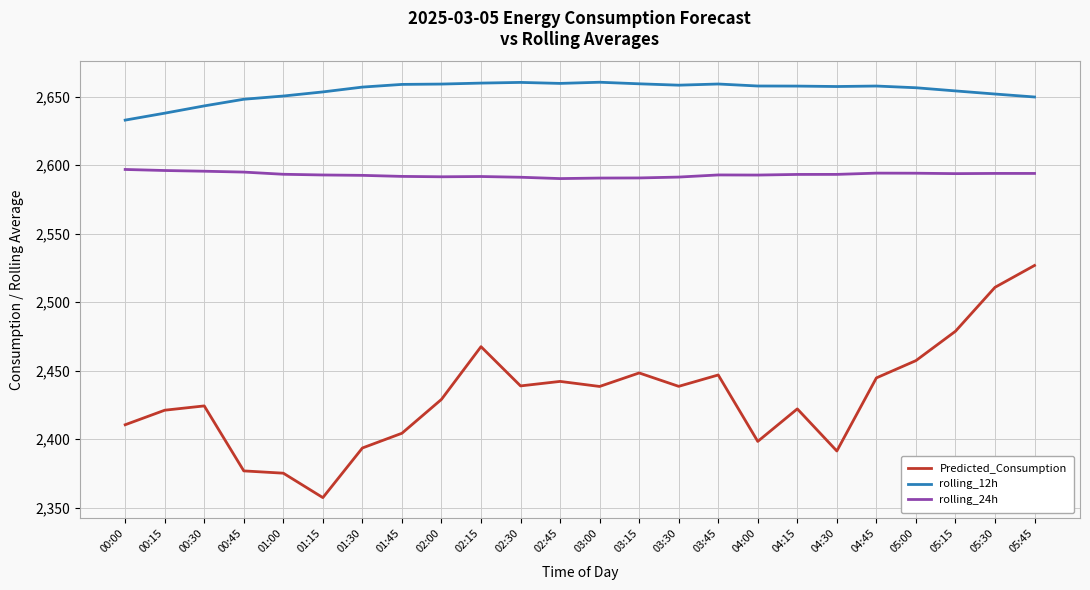

What position from the right is 04:00?

8